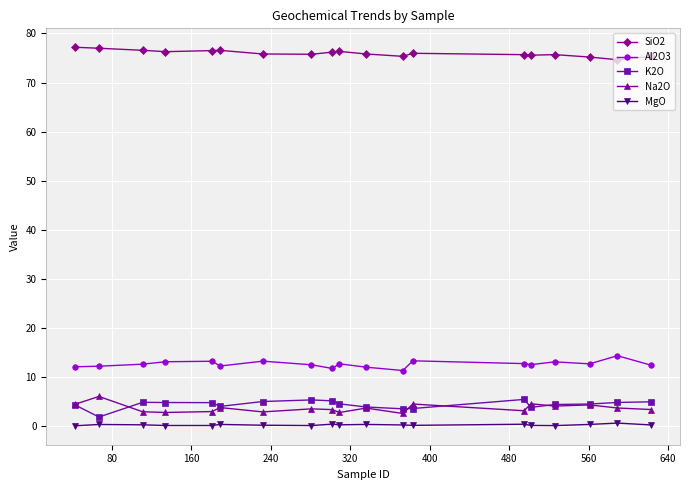

What is the highest value of the SiO2 series?

77.2